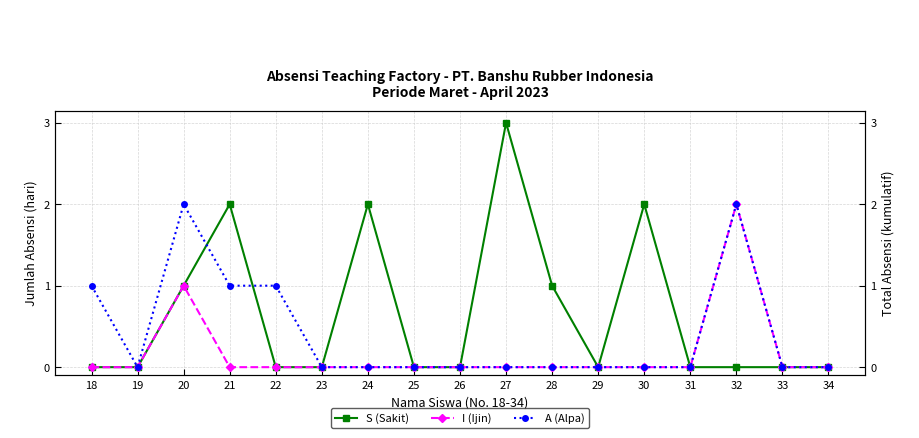

Rank the series at 25 from lowest to highest value.

S (Sakit), I (Ijin), A (Alpa)